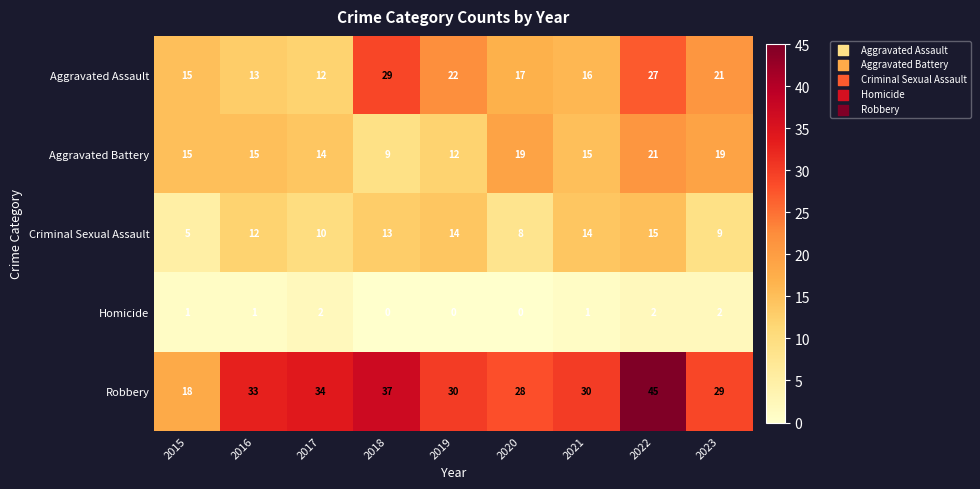

How many data points in Aggravated Battery are less than 15?

3